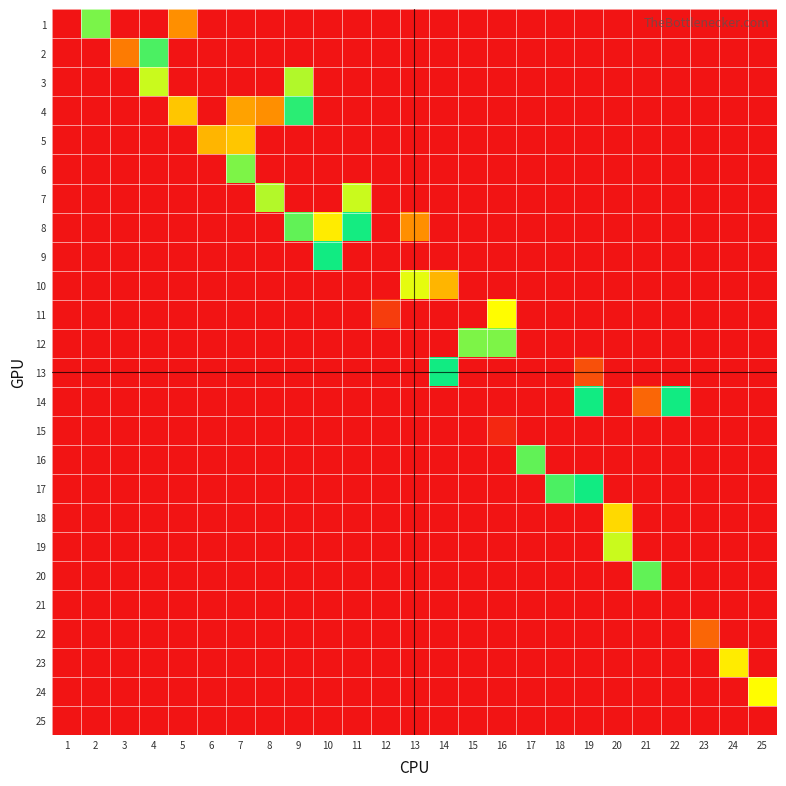

Rank the series by their maximum value, from highest to lowest.

7, 11, 15, 13, 14, 22, 2, 1, 4, 8, 5, 10, 18, 23, 24, 3, 19, 16, 20, 9, 17, 6, 12, 21, 25